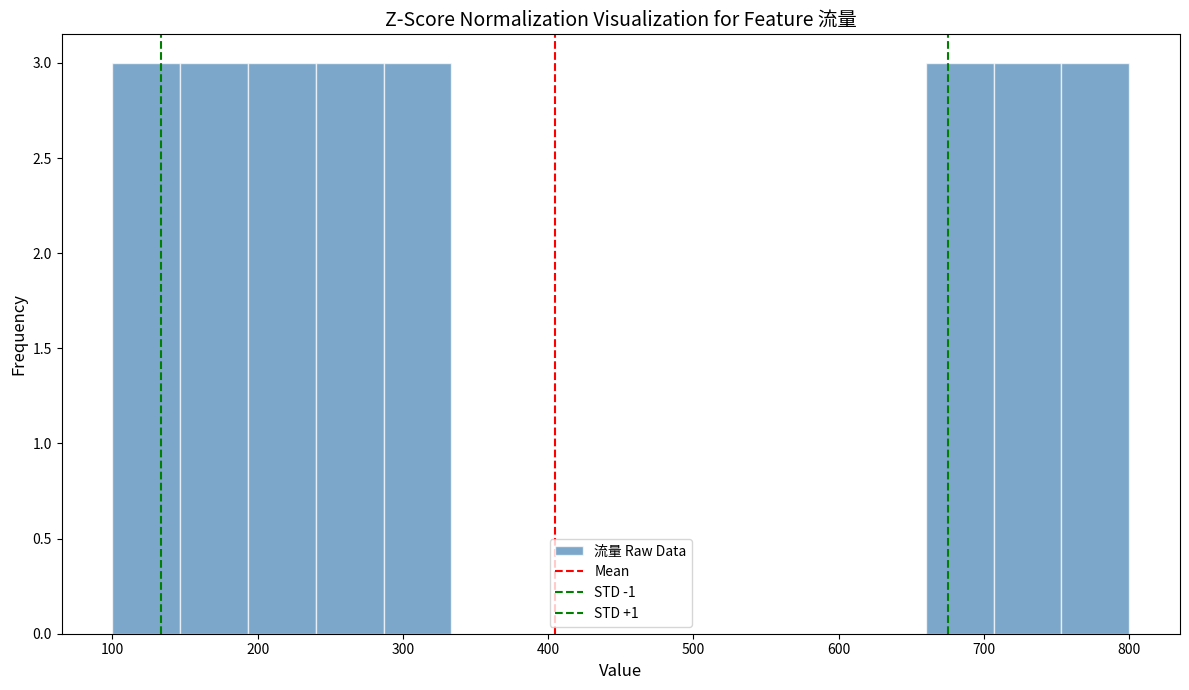

Reading left to right, transcribe this chart: for each bar, give the range it covers on the x-axis and its height. Neither the bar edges nor the heights are printed on the chart, so give them approximately, as read against the axes.

100 to 150: 3
150 to 190: 3
190 to 240: 3
240 to 290: 3
290 to 330: 3
330 to 380: 0
380 to 430: 0
430 to 470: 0
470 to 520: 0
520 to 570: 0
570 to 610: 0
610 to 660: 0
660 to 710: 3
710 to 750: 3
750 to 800: 3